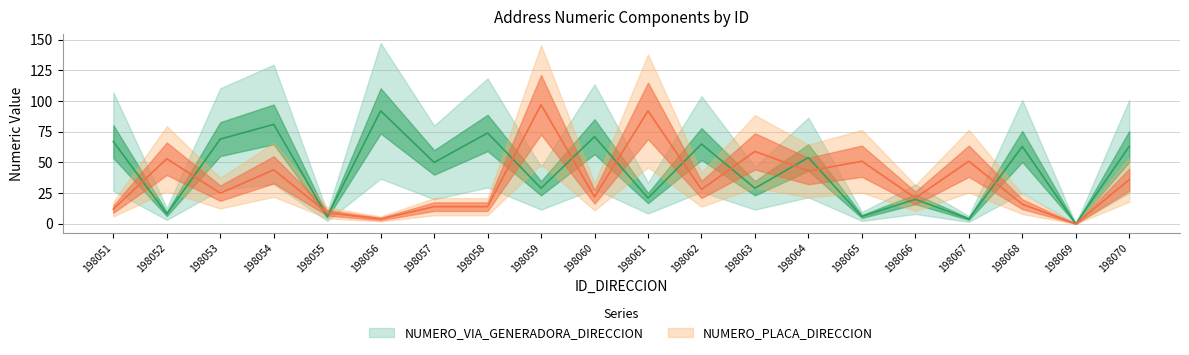

What is the approximate value of NUMERO_PLACA_DIRECCION at 198070, to the nearest 5?

35